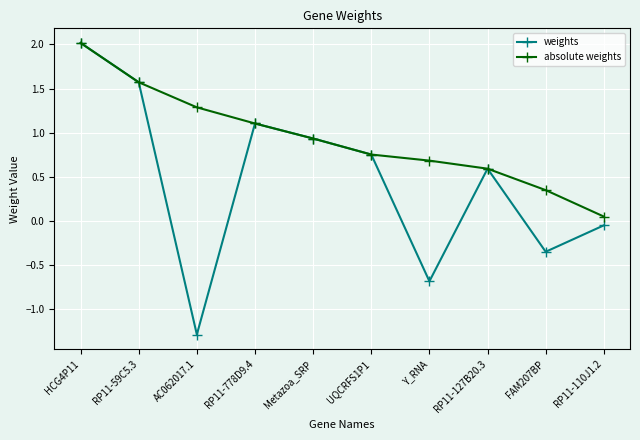

At how many categories does at least one series exceed 0?

10